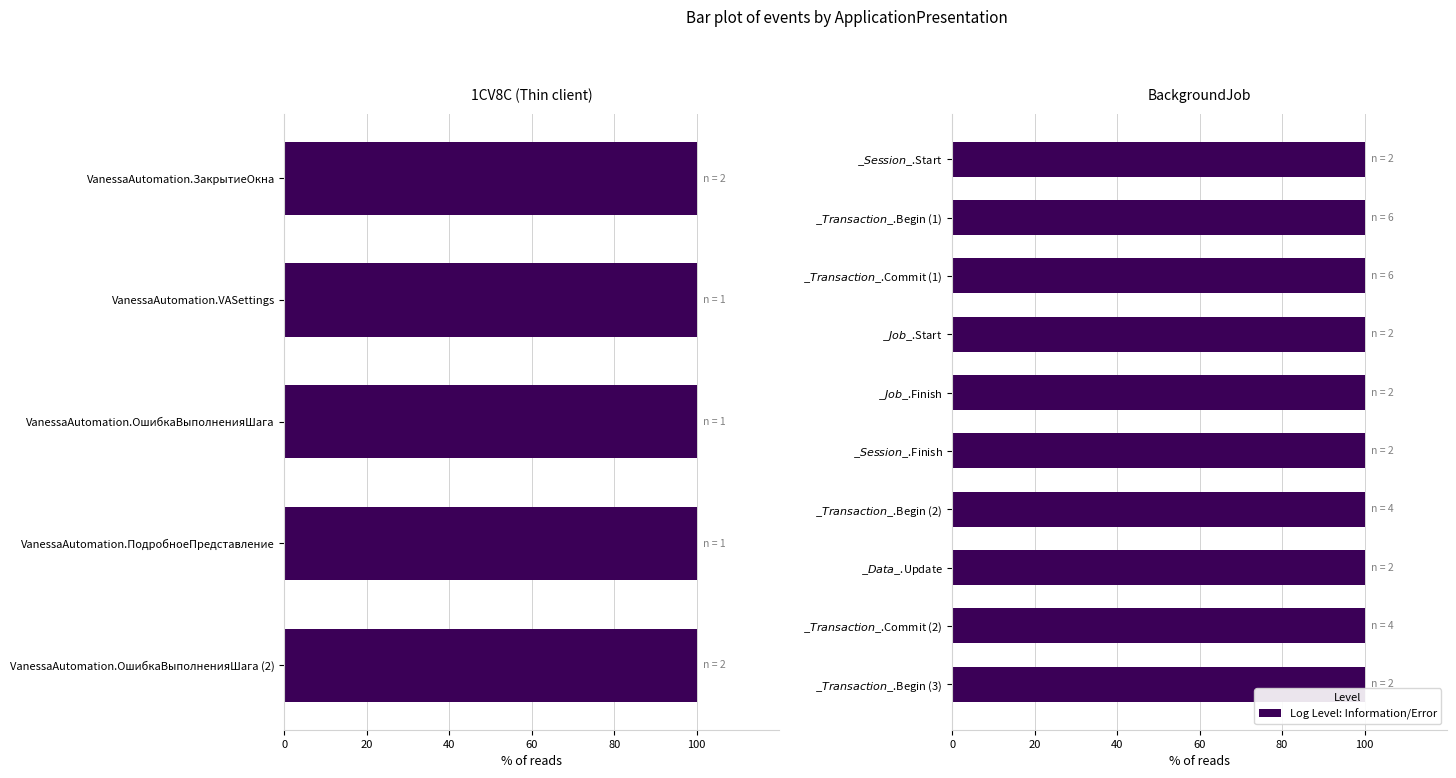

Which series changed the most between 1 and 5?

Information